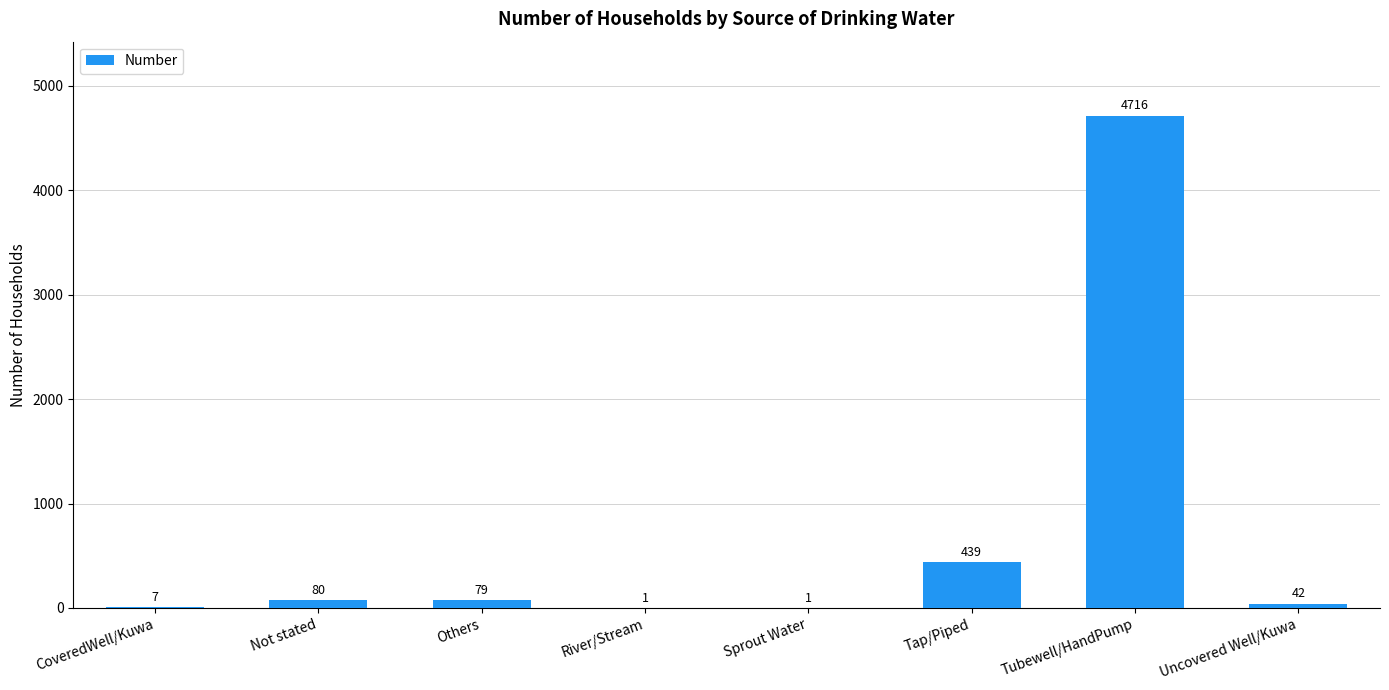

Which label corresponds to the largest value in the chart?

Tubewell/HandPump